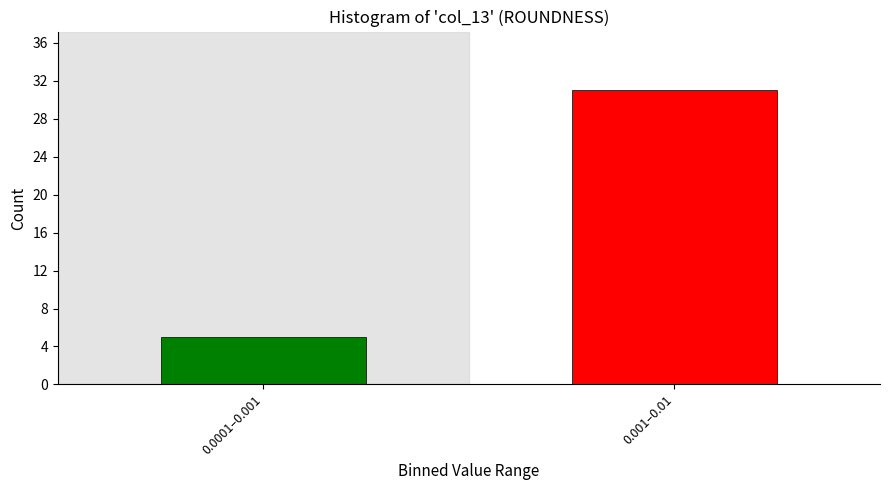

Reading left to right, transcribe all the data shown in this chart.

0.0001–0.001=5	0.001–0.01=31